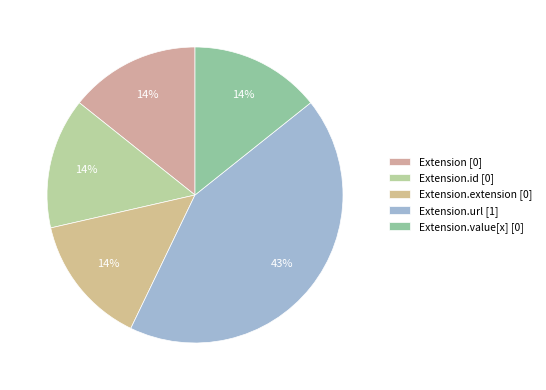

Count the number of slices in the pie.

5